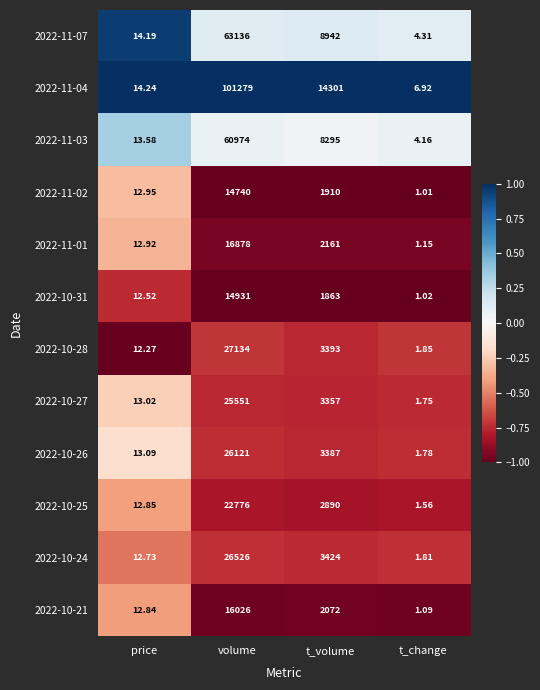

Which category has the lowest value in the 2022-10-31 series?

t_change